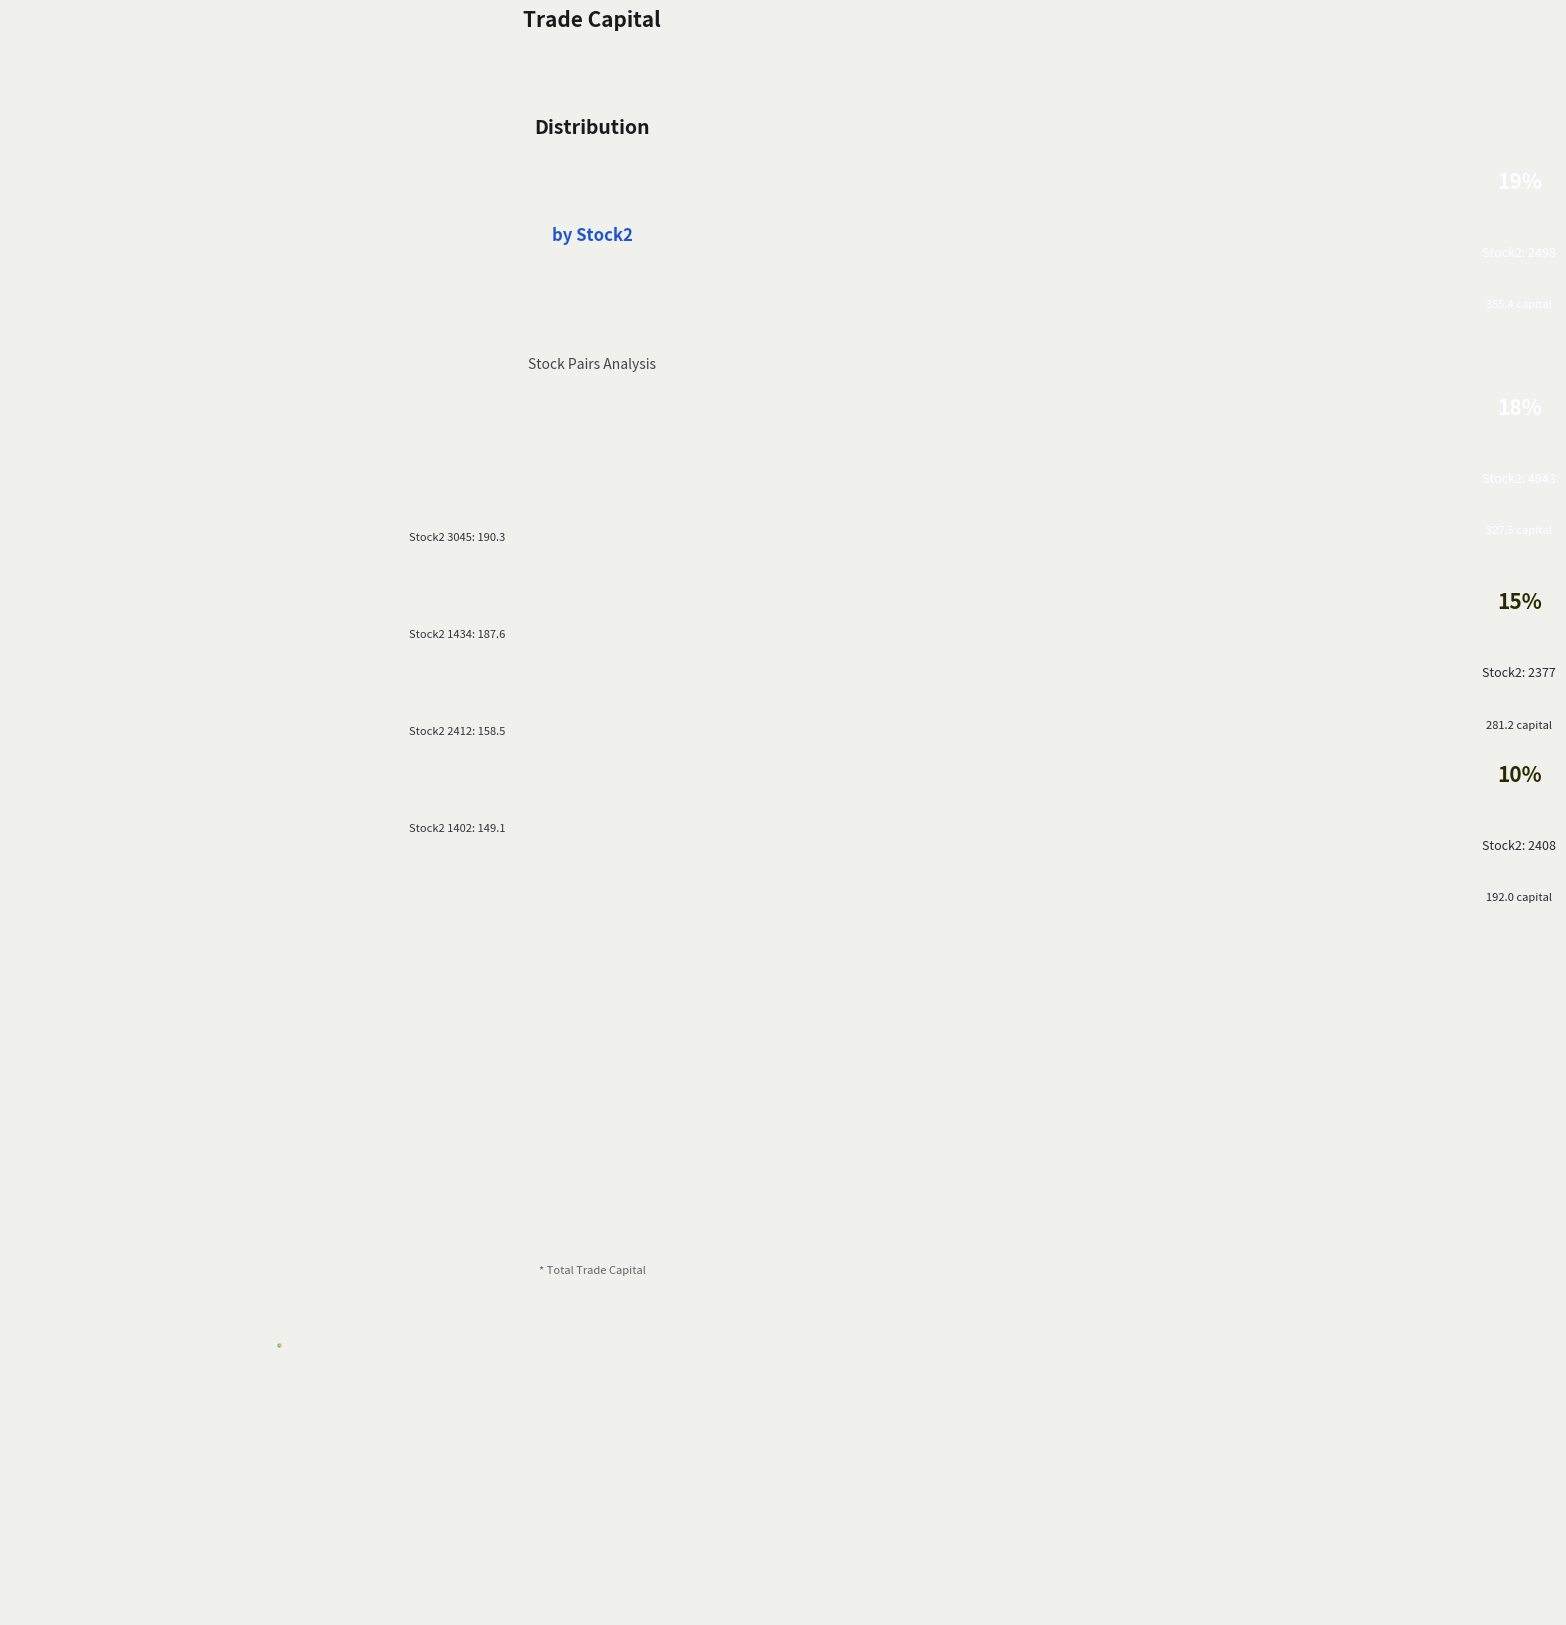

Count the number of slices in the pie.

4